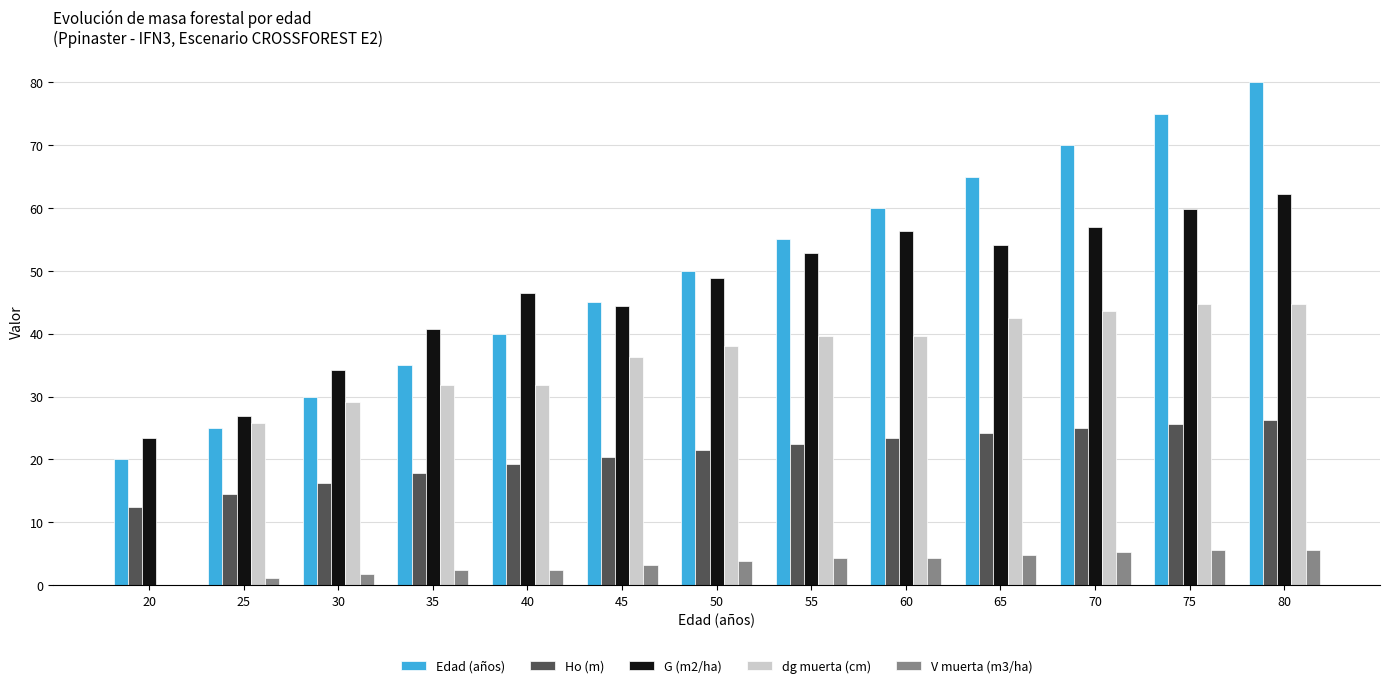

Count the number of categories in the chart.

13